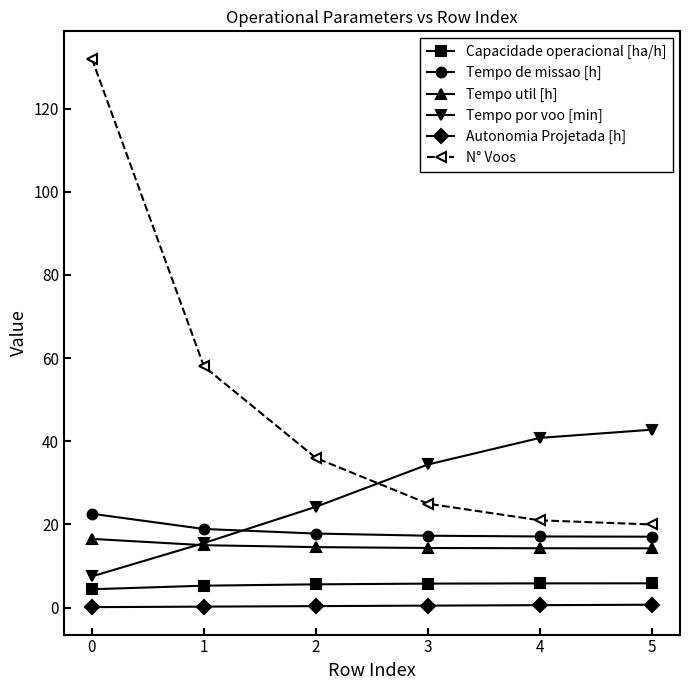

The Tempo util [h] series shows 16.5 at 0. True or false?

True